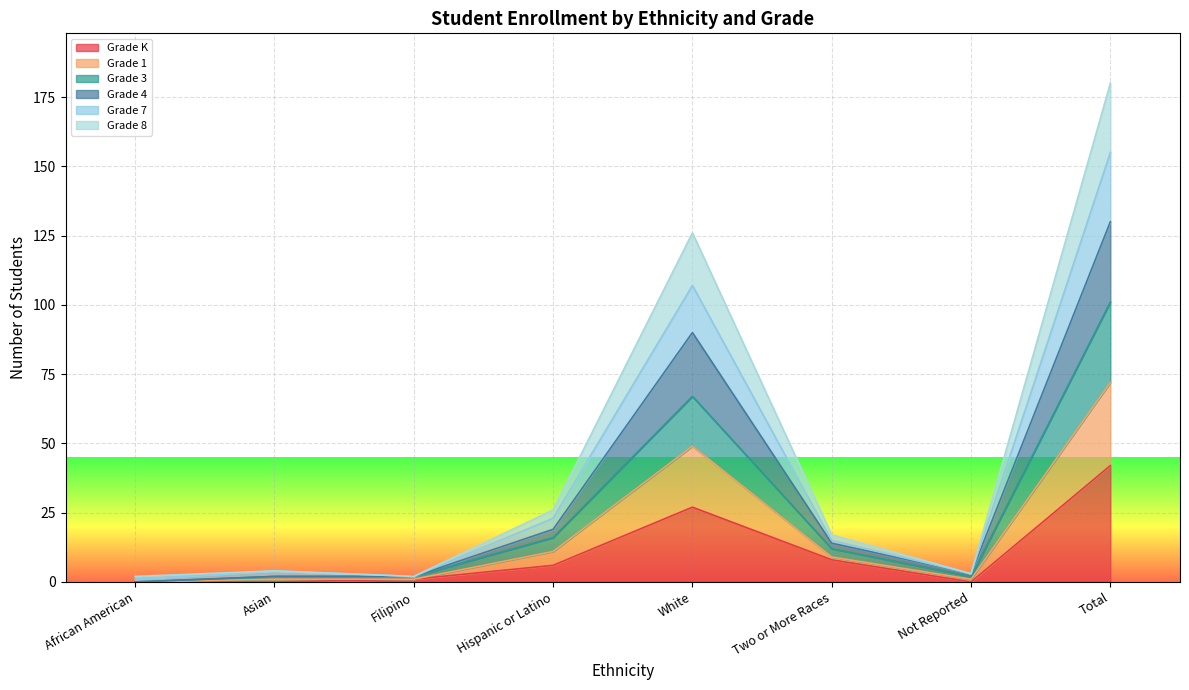

True or false: Grade 7 and Grade 4 intersect in this chart.

False